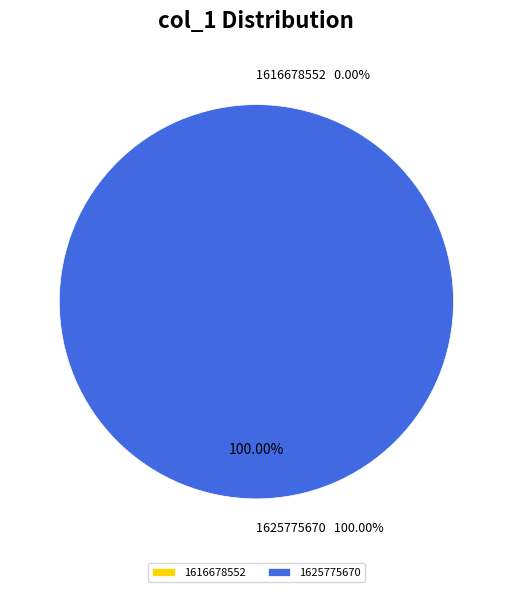

To the nearest percent, what is the average slice percentage?

50%